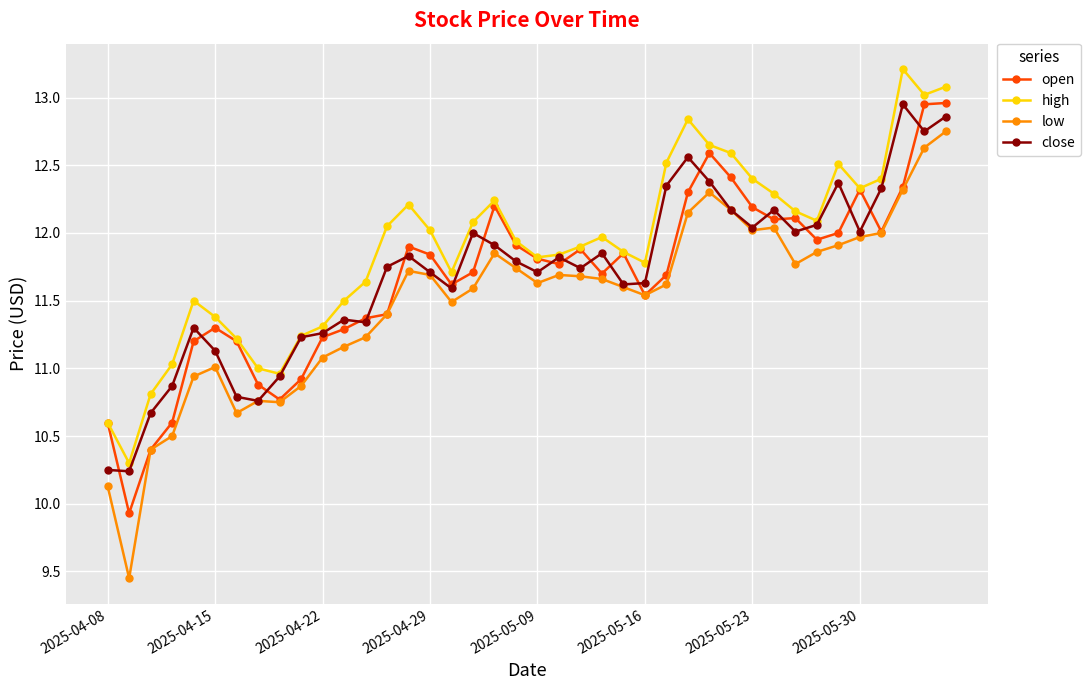

At how many categories does at least one series exceed 9?

40